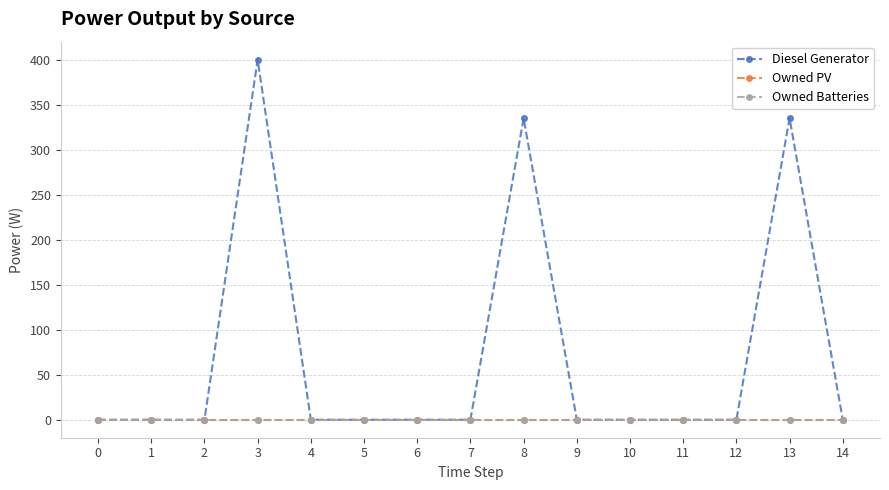

Is this an area chart (filled region under the line)?

No